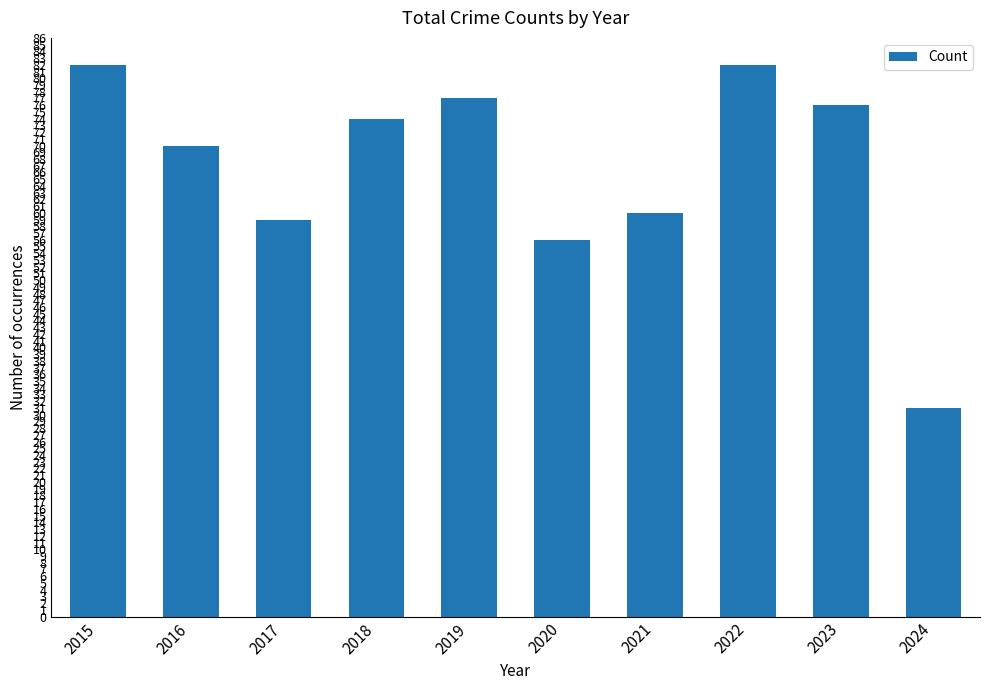

The value at 2022 is 82. True or false?

True